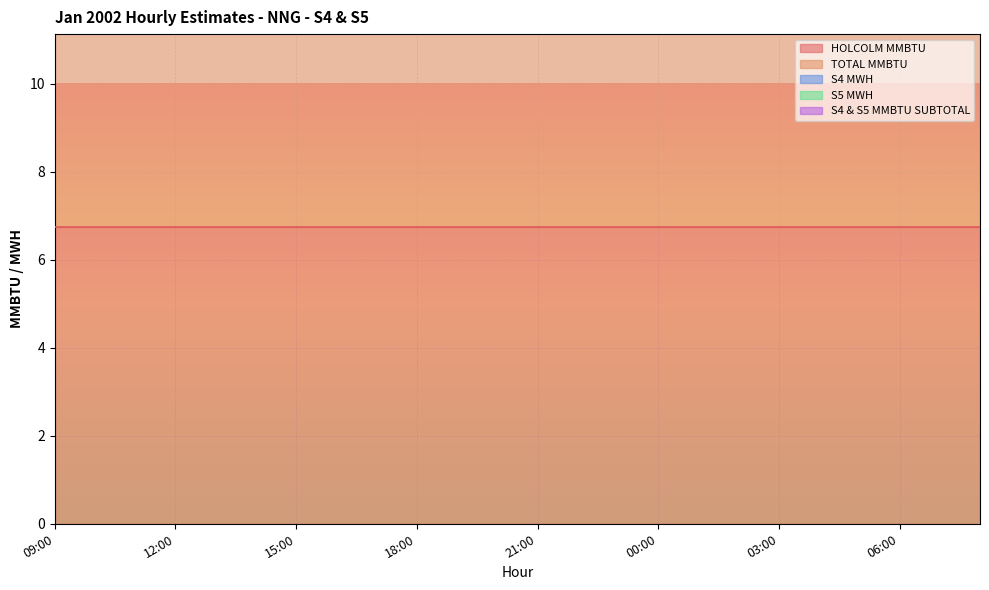

At which label does S5 MWH reach its peak?

09:00